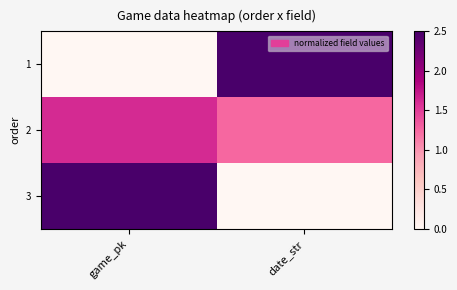

Which series has the largest range (max minus min)?

1